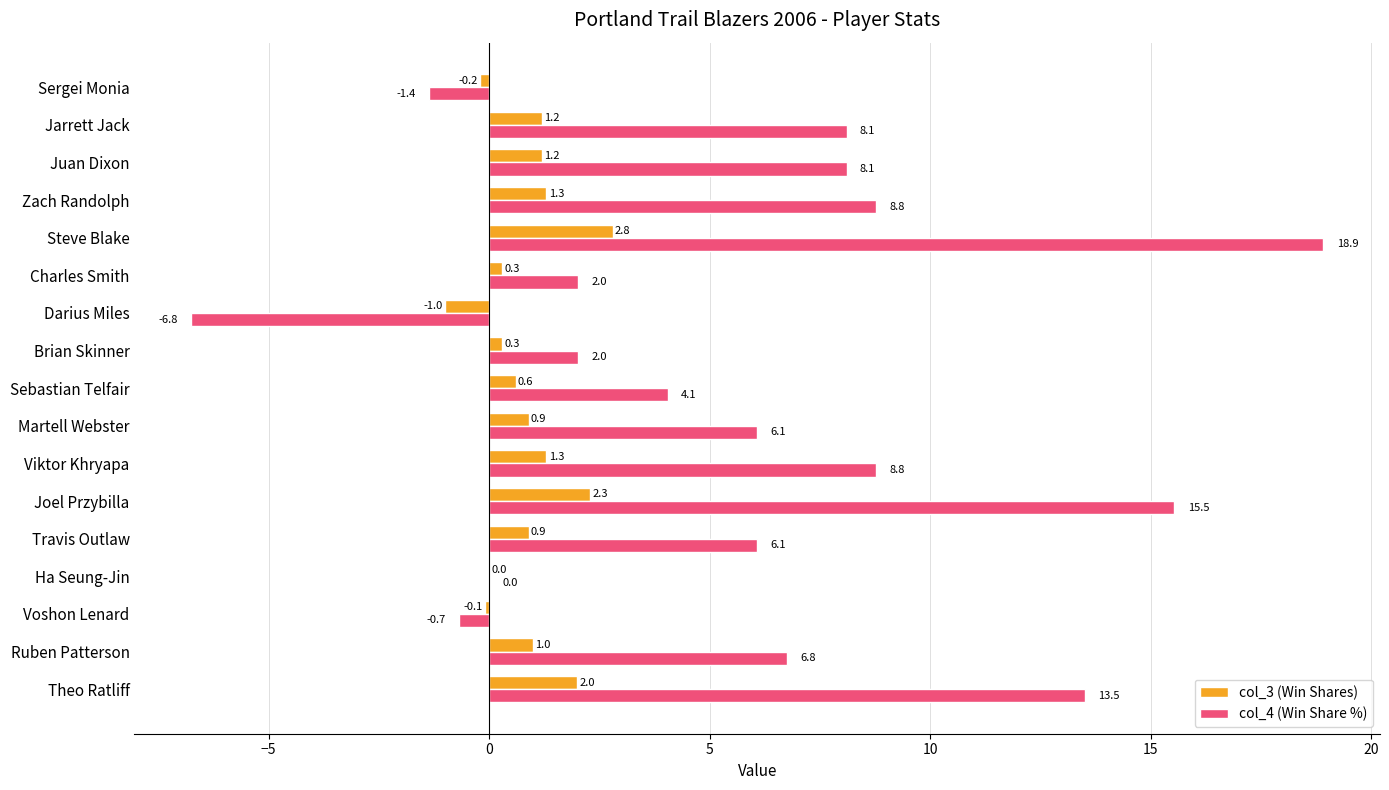

Count the number of categories in the chart.

17